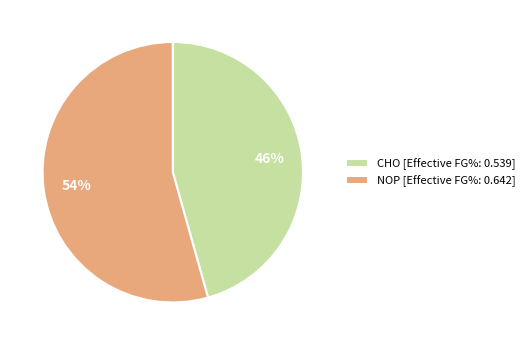

To the nearest percent, what is the combined percentage of NOP and CHO?

100%